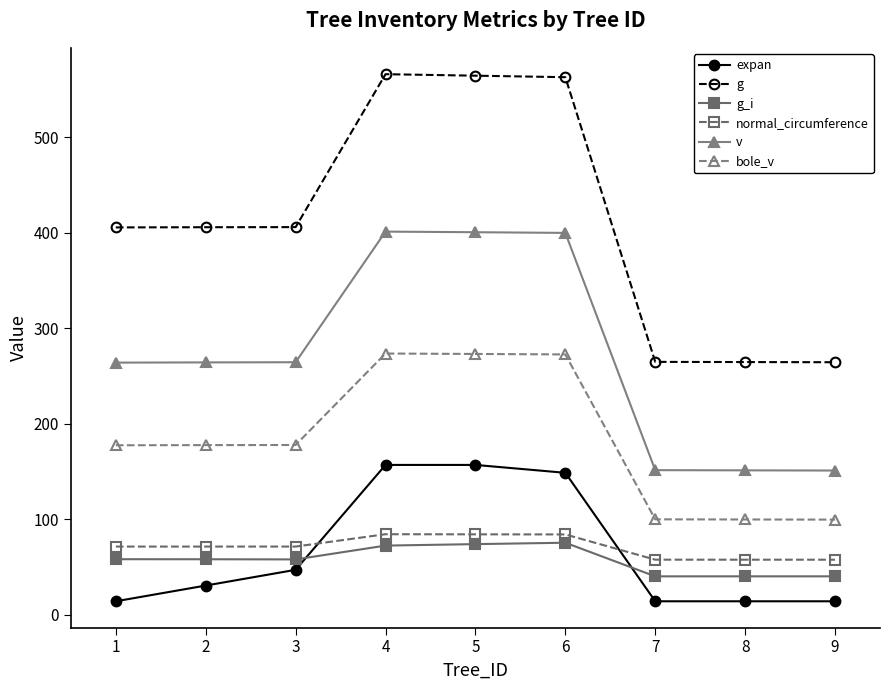

Rank the series by their maximum value, from highest to lowest.

g, v, bole_v, expan, normal_circumference, g_i